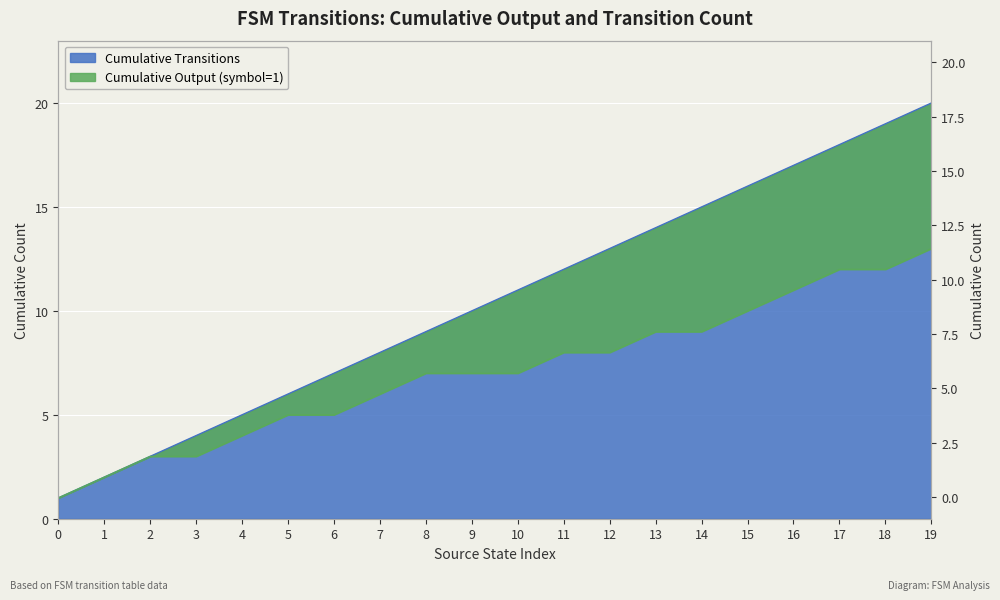

How many categories are shown in the chart?

20